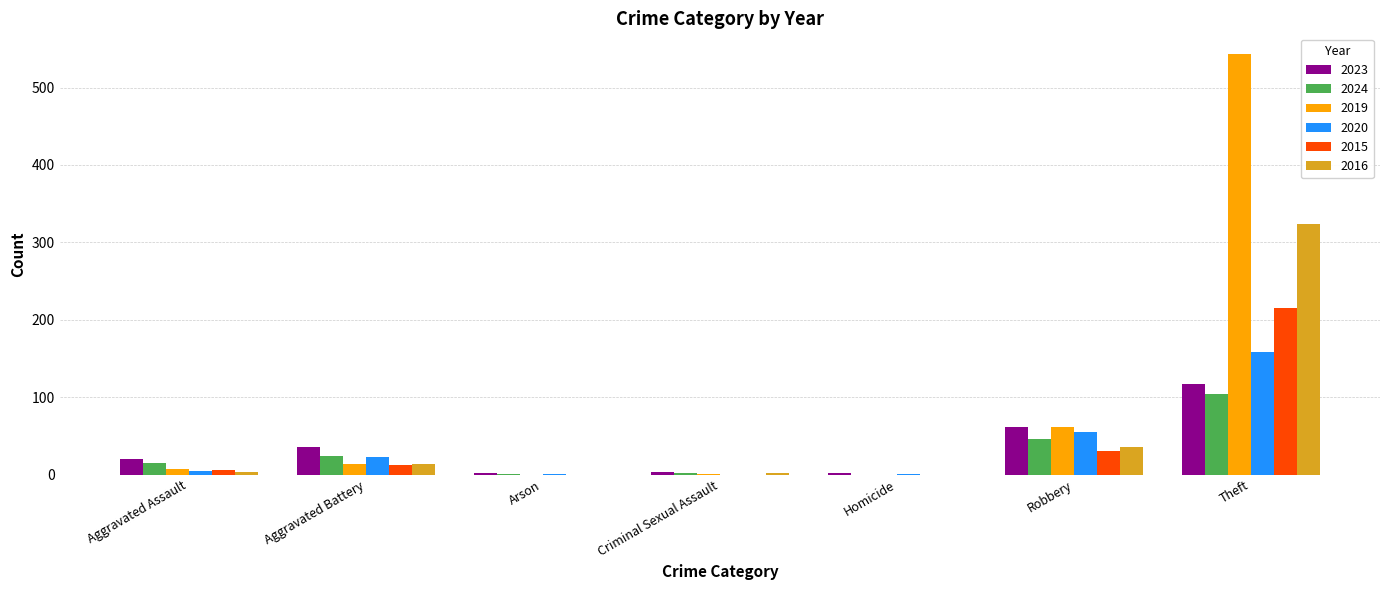

Where is 2019 nearest to the value 271?

Robbery